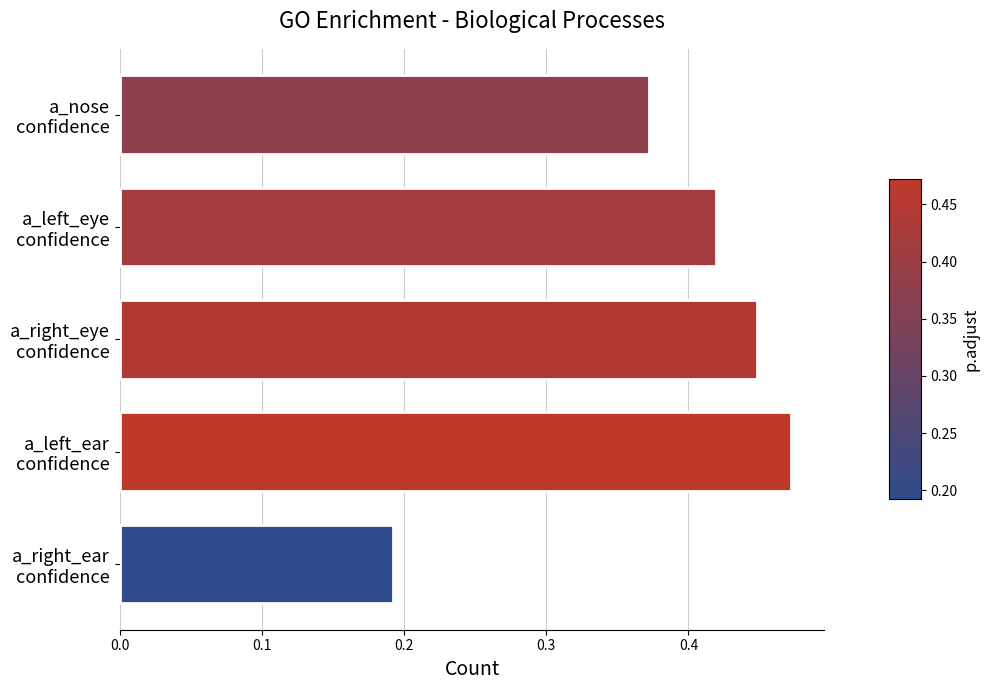

At which category does the chart reach its peak across all series?

a_left_ear
confidence